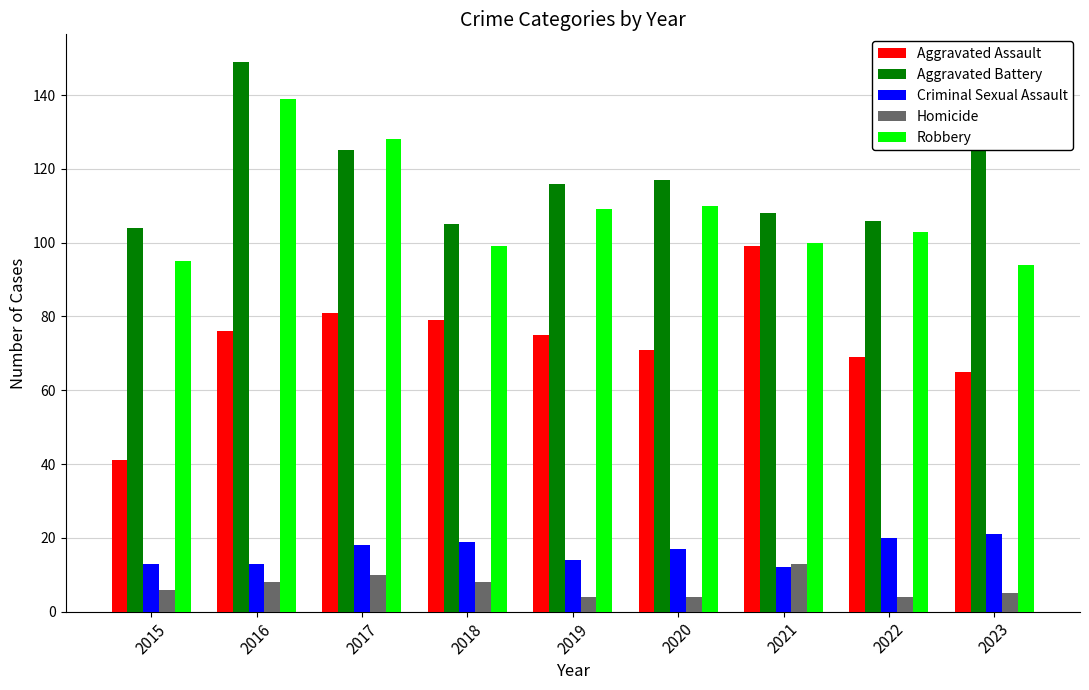

True or false: Aggravated Assault has a value of 100 at 2022.

False